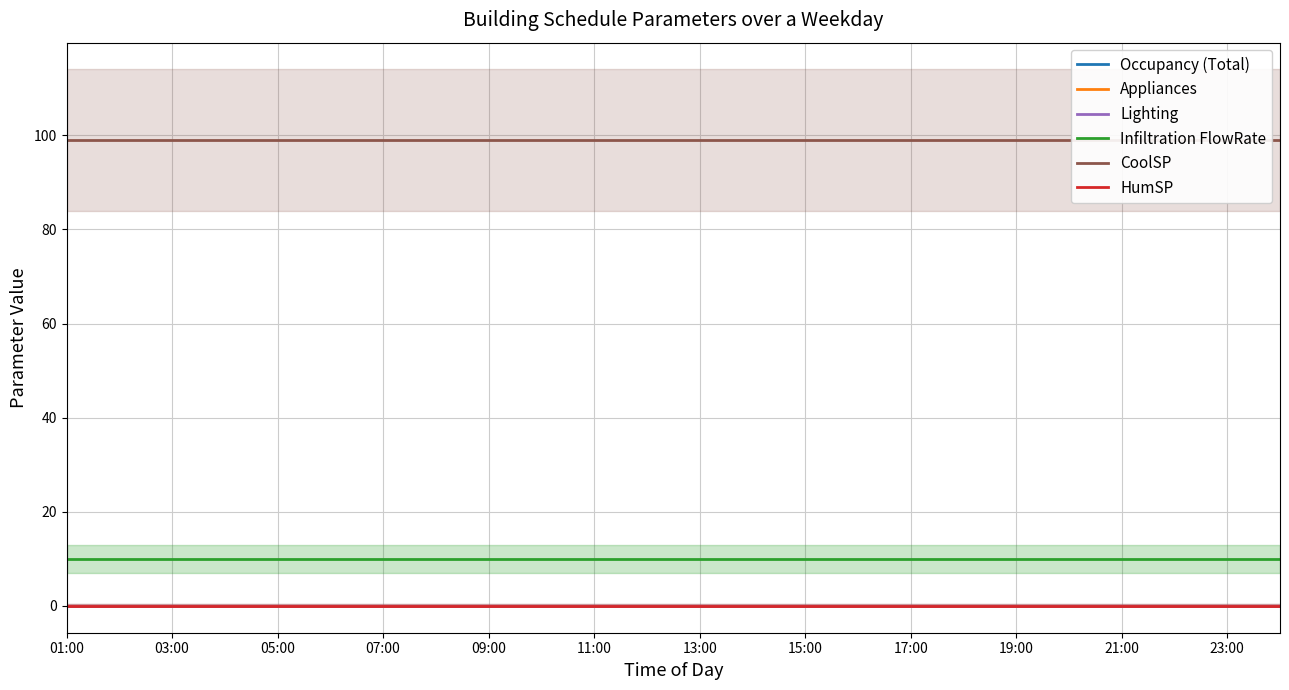

Which series has the largest range (max minus min)?

Occupancy (Total)